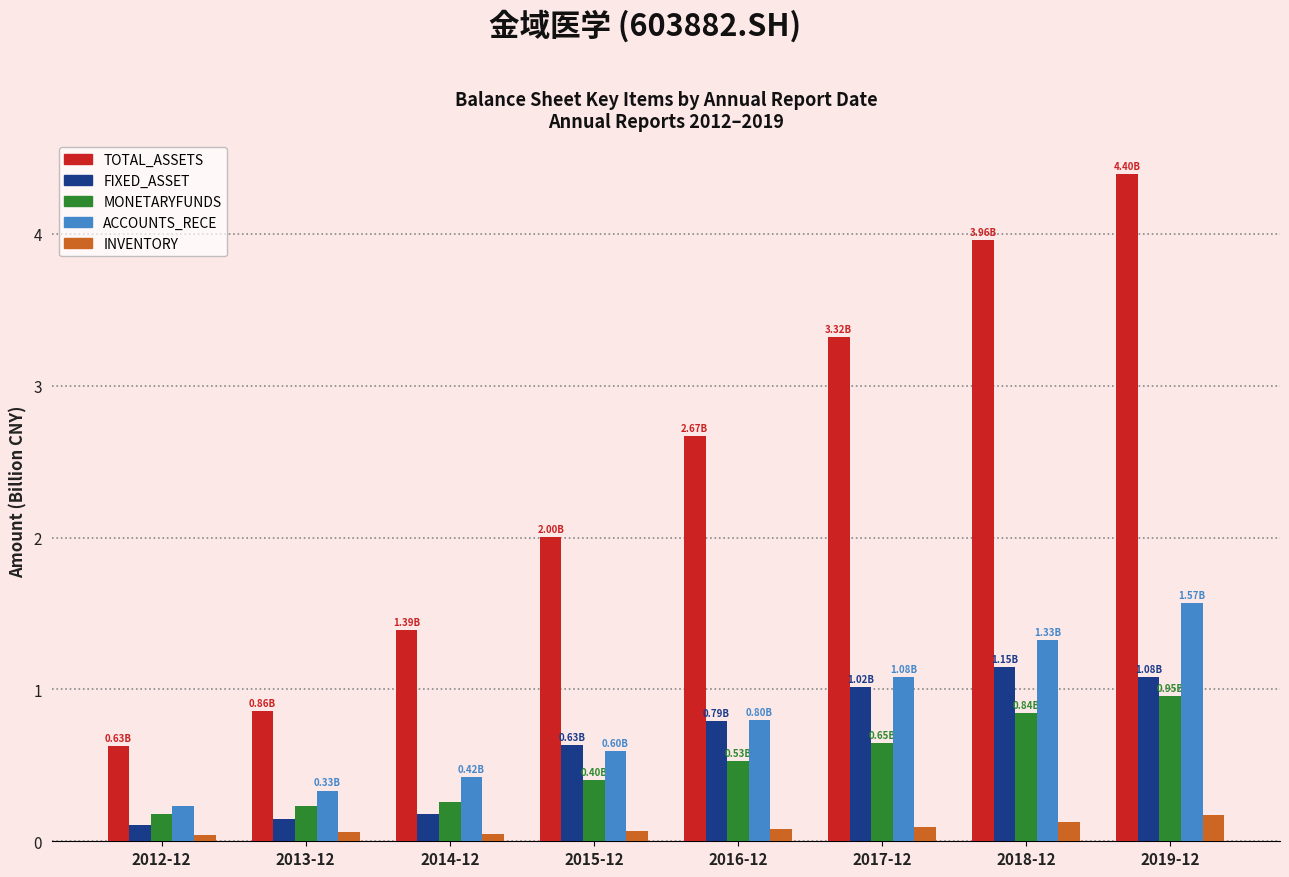

Count the number of data series in this chart.

5